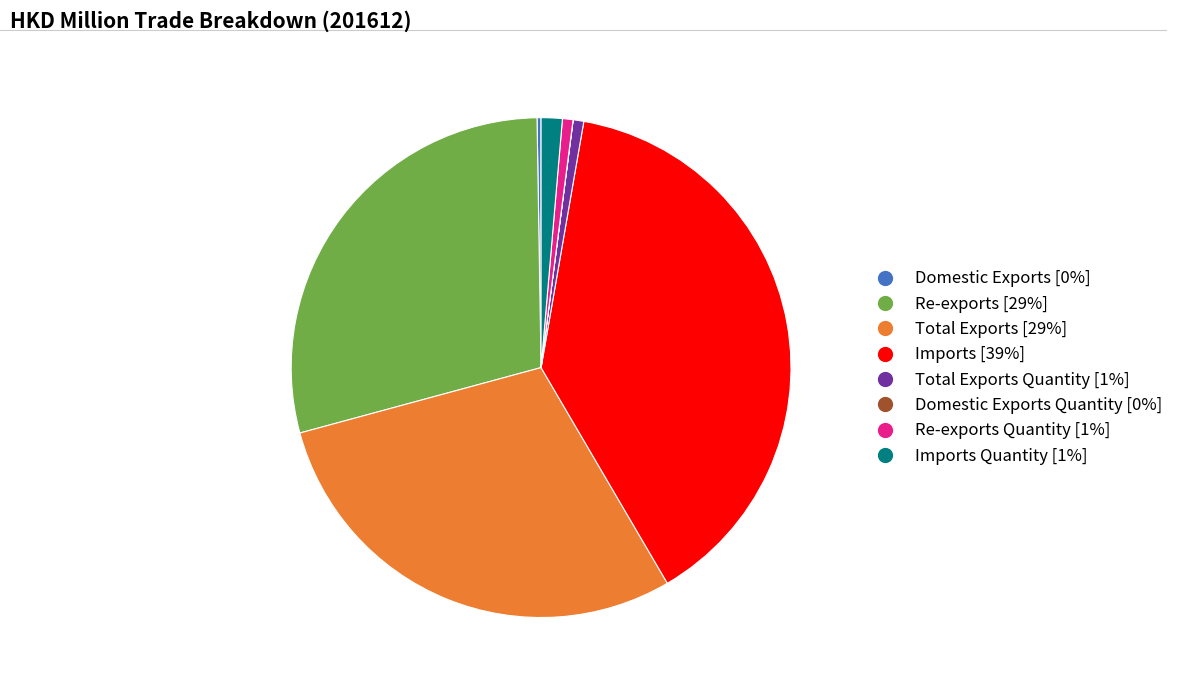

Is it true that Total Exports Quantity [1%] is 1% of the pie?

True